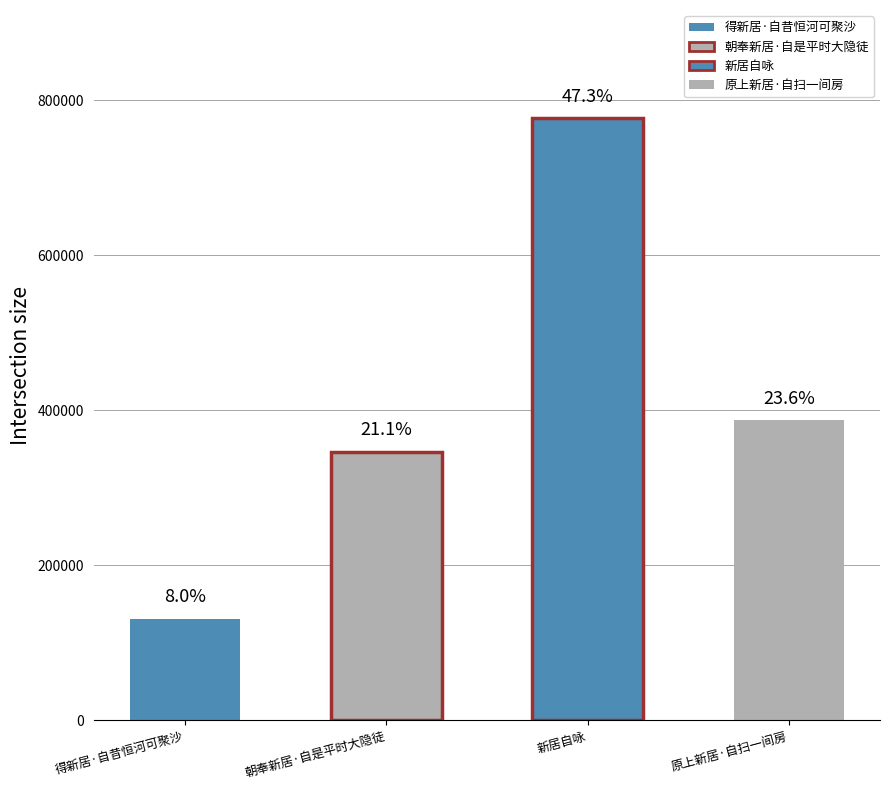

What is the label of the 2nd bar from the right?

新居自咏